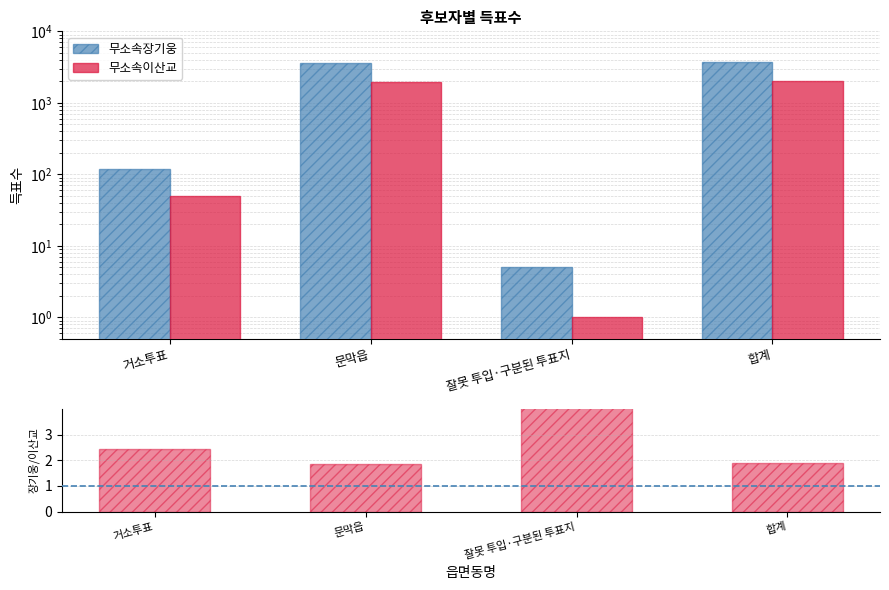

True or false: 무소속장기웅 has a value of 3639 at 문막읍.

True